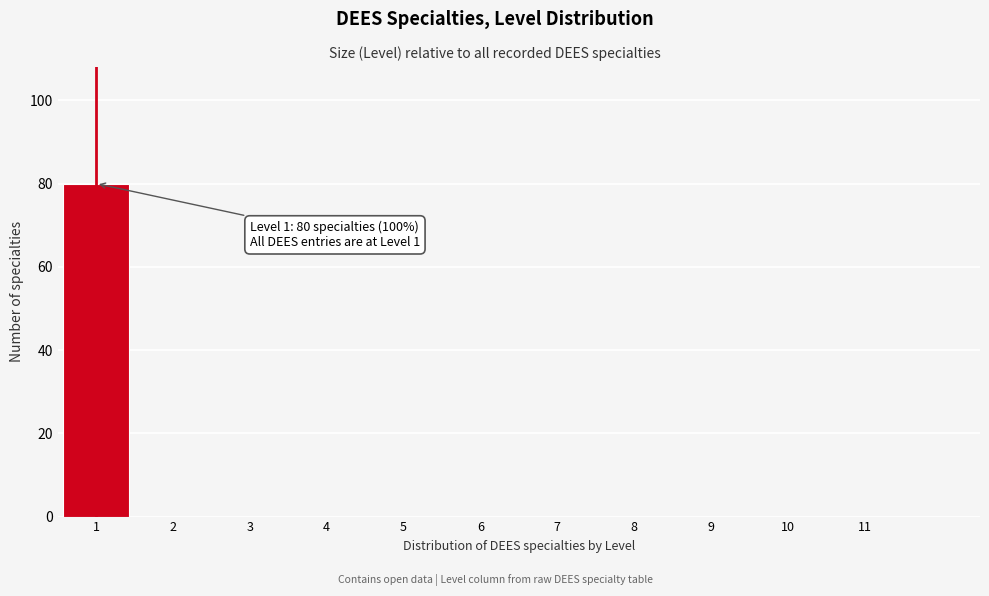

Reading left to right, list all the values displayed in this chart.

1=80	2=0	3=0	4=0	5=0	6=0	7=0	8=0	9=0	10=0	11=0